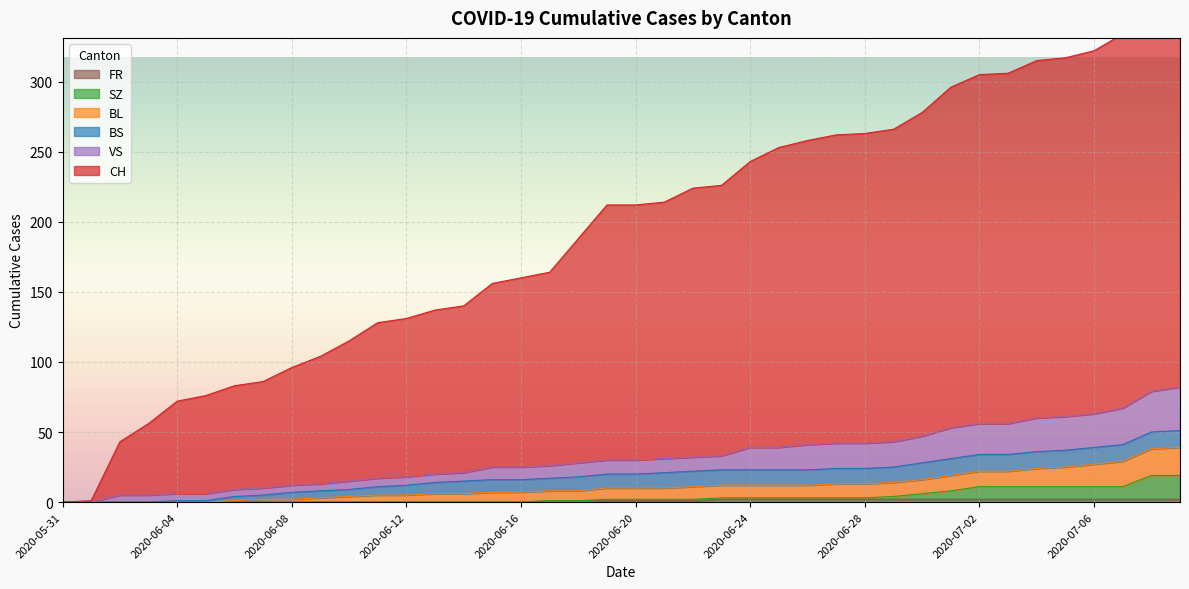

True or false: BL has a value of 51 at 2020-07-04.

False